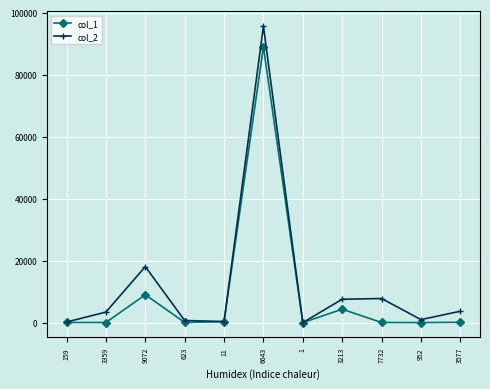

True or false: col_1 has more than 1 interior local peaks.

True